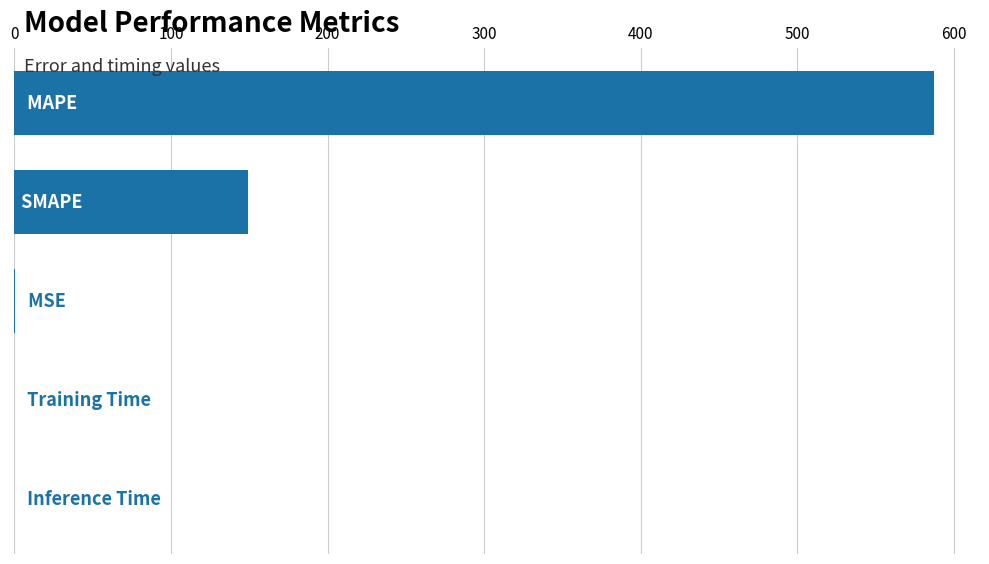

Count the number of categories in the chart.

5